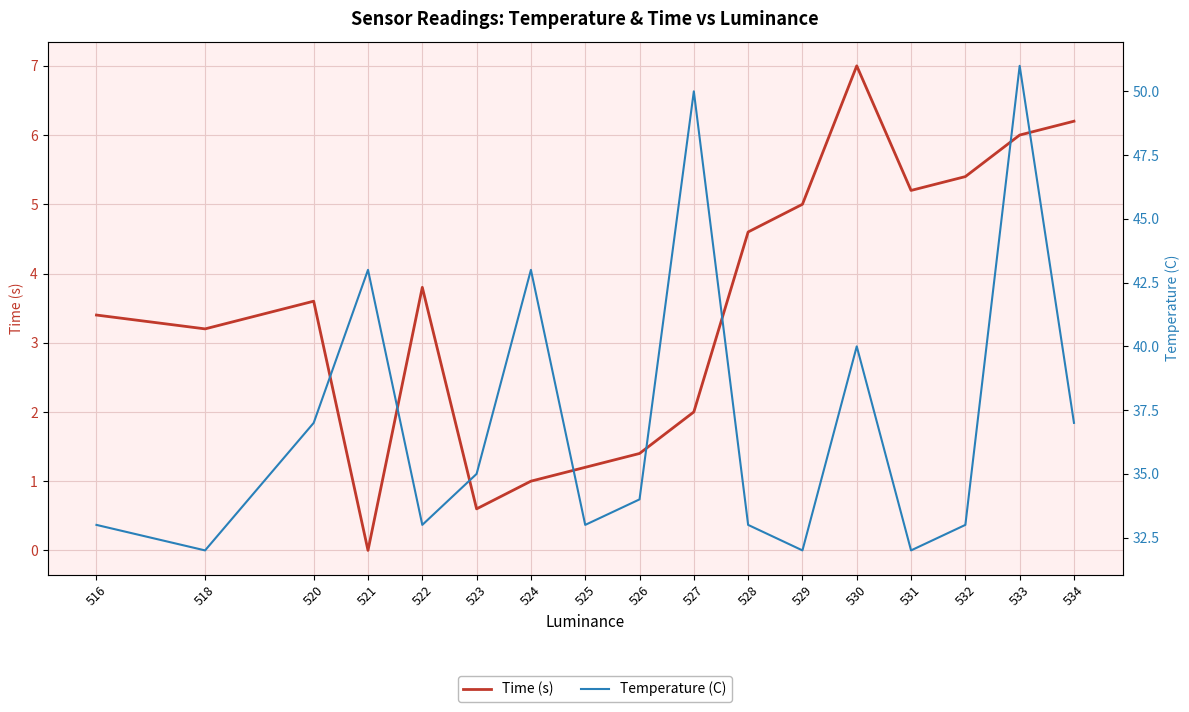

The Time (s) series shows 1.3 at 524. True or false?

False